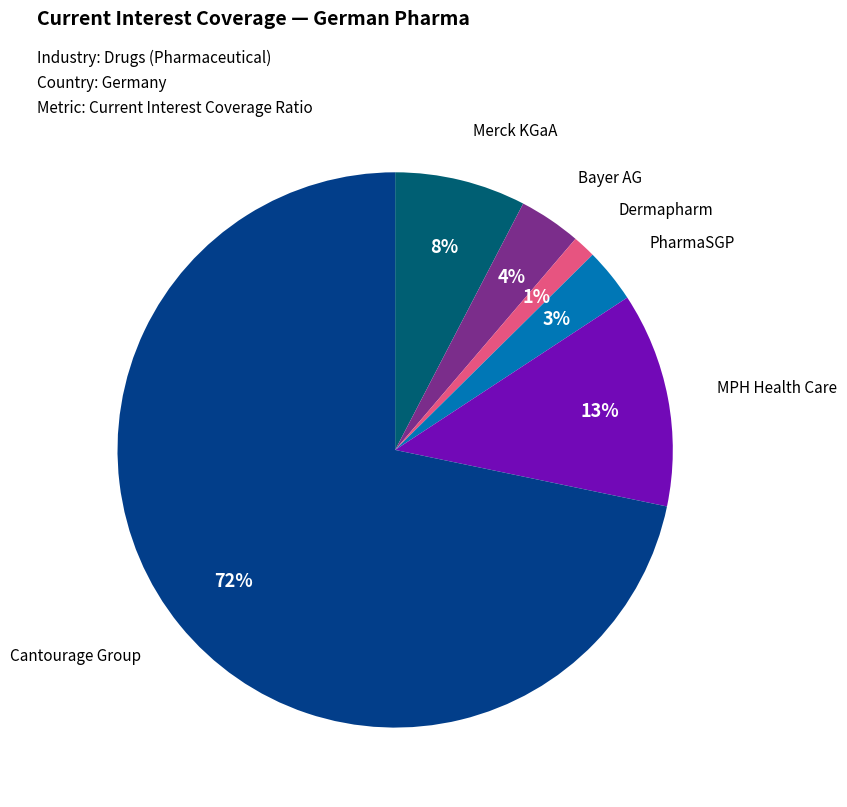

To the nearest percent, what is the difference between the largest and smallest slice percentages?

70%